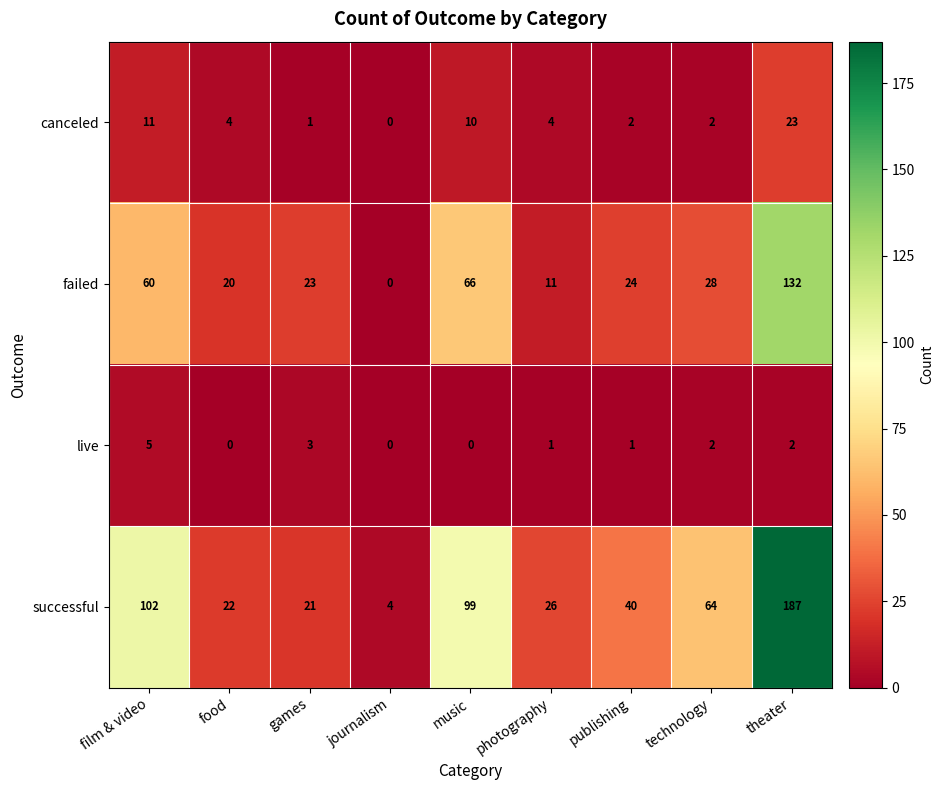

Rank the series by their maximum value, from lowest to highest.

live, canceled, failed, successful